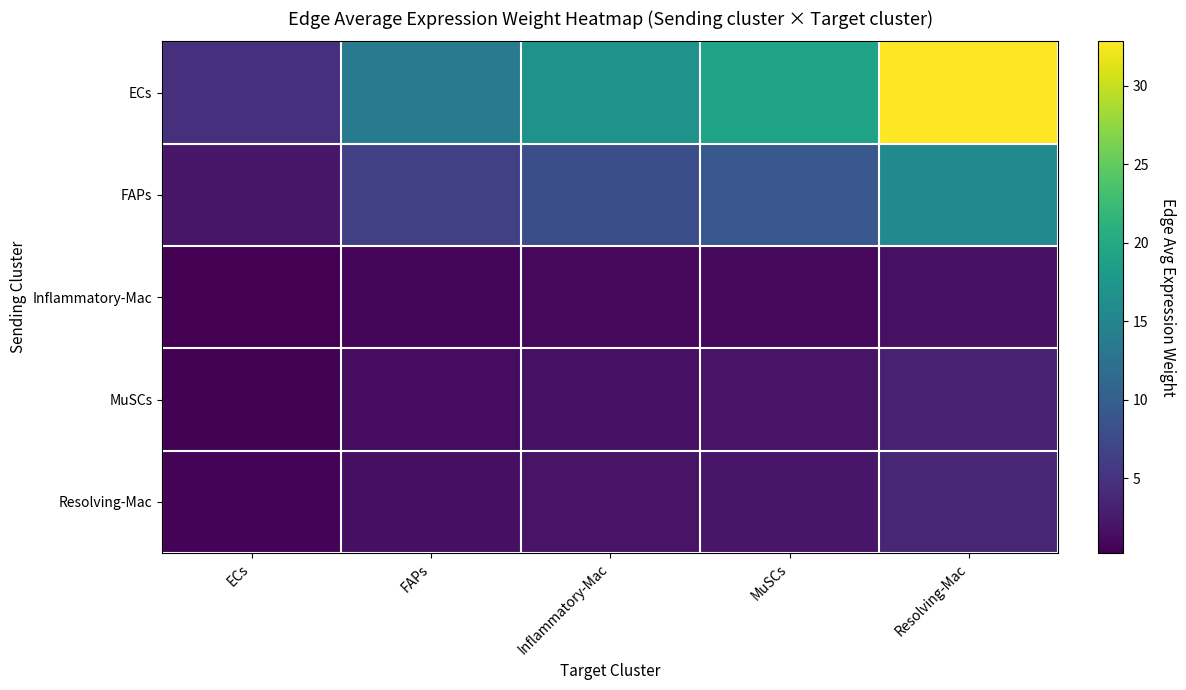

How many categories are shown in the chart?

5